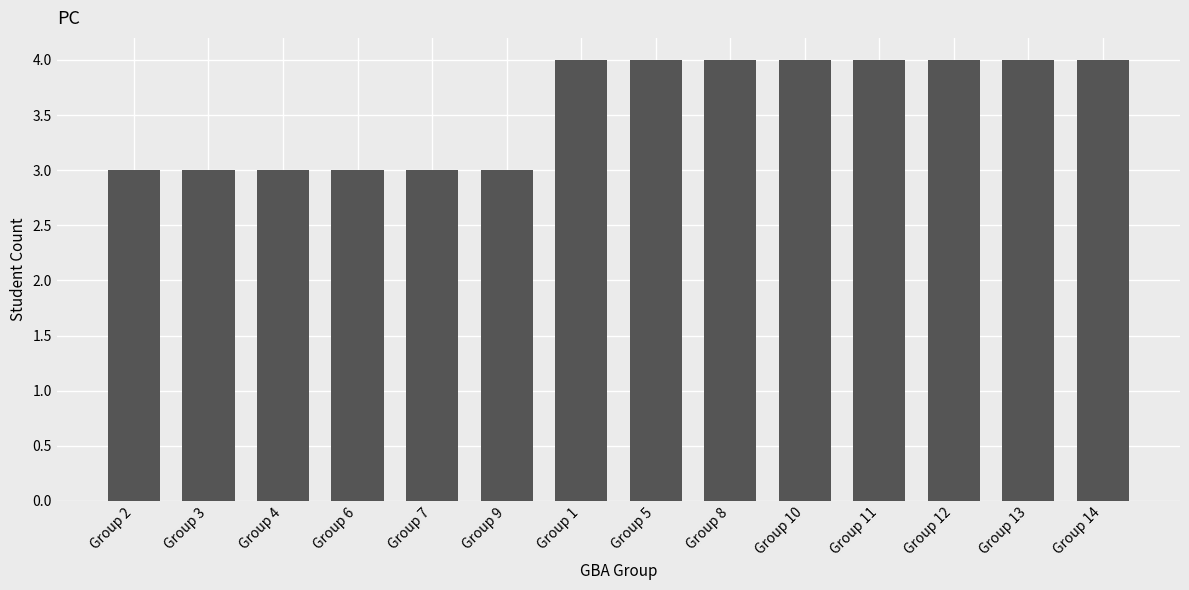

What is the greatest value displayed?

4